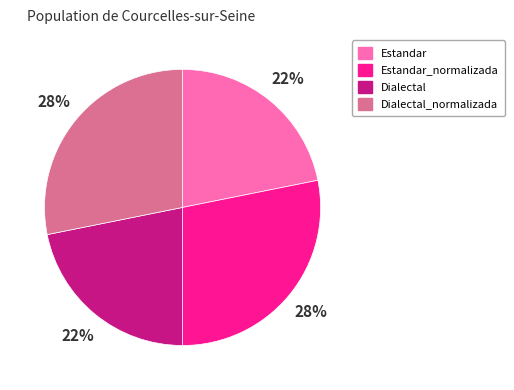

Is there any slice that represents more than half of the pie?

No